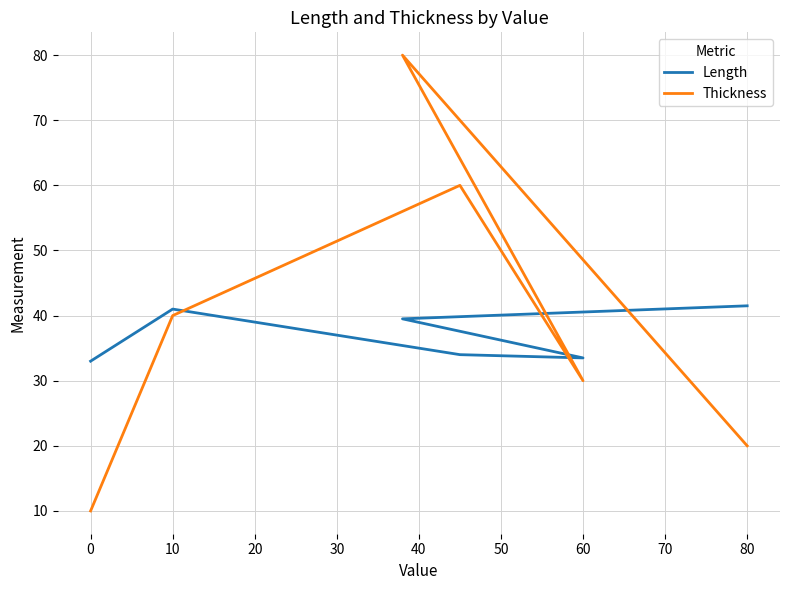

Between 30 and 40, which series saw the biggest shift?

Thickness